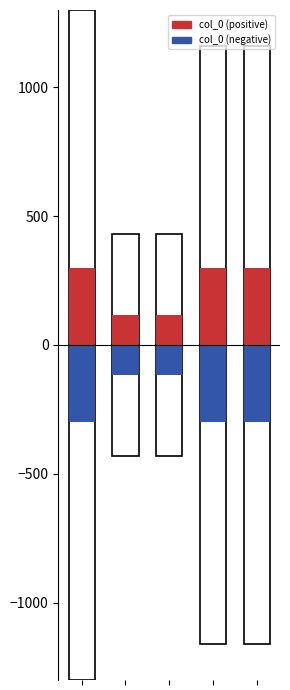

True or false: col_0 (negative) has a value of -38.8 at 1.

False